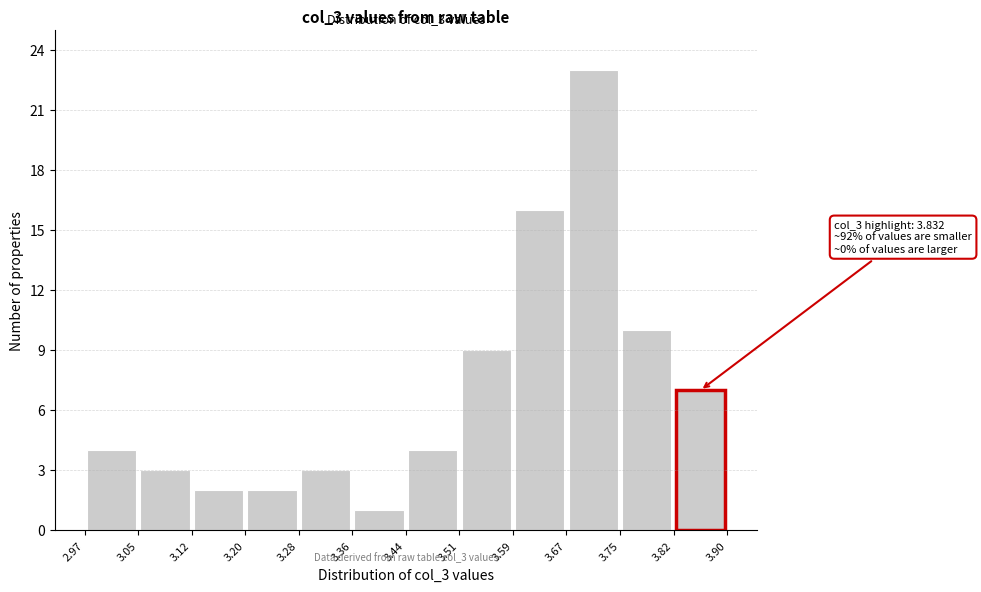

Over which range of the x-axis is the bar tallest?

3.67 to 3.75